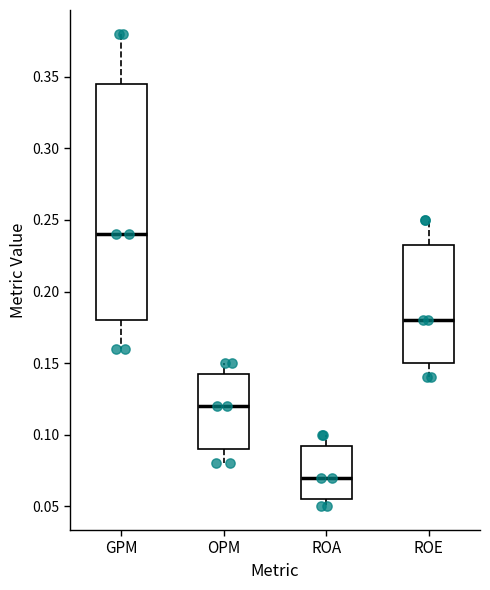

Reading left to right, read every box against the y-axis: the position of its median line, the range the box covers, and the ends of its whiskers. The values are not printed on the chart, so give them approximately, as read against the axis.

GPM: median 0.240, box 0.180 to 0.345, whiskers 0.160 to 0.380
OPM: median 0.120, box 0.090 to 0.145, whiskers 0.080 to 0.150
ROA: median 0.070, box 0.055 to 0.095, whiskers 0.050 to 0.100
ROE: median 0.180, box 0.150 to 0.235, whiskers 0.140 to 0.250